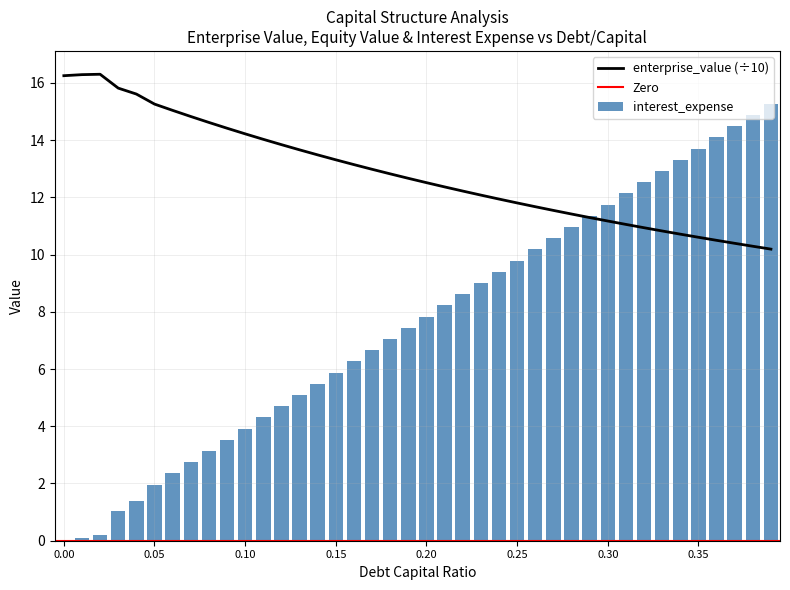

What is the highest value of the enterprise_value (÷10) series?

16.3